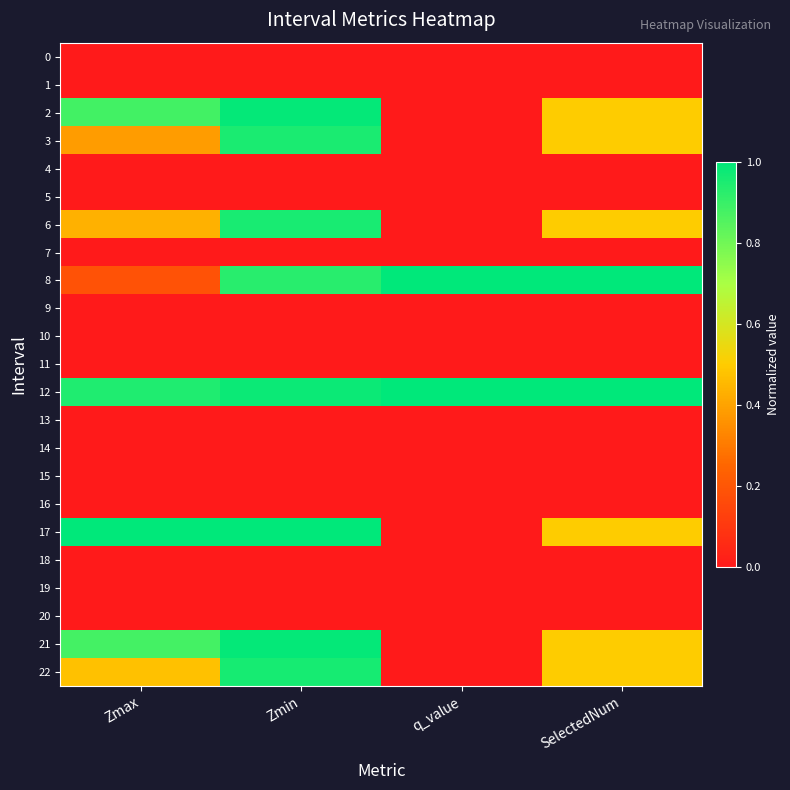

How many categories are shown in the chart?

4